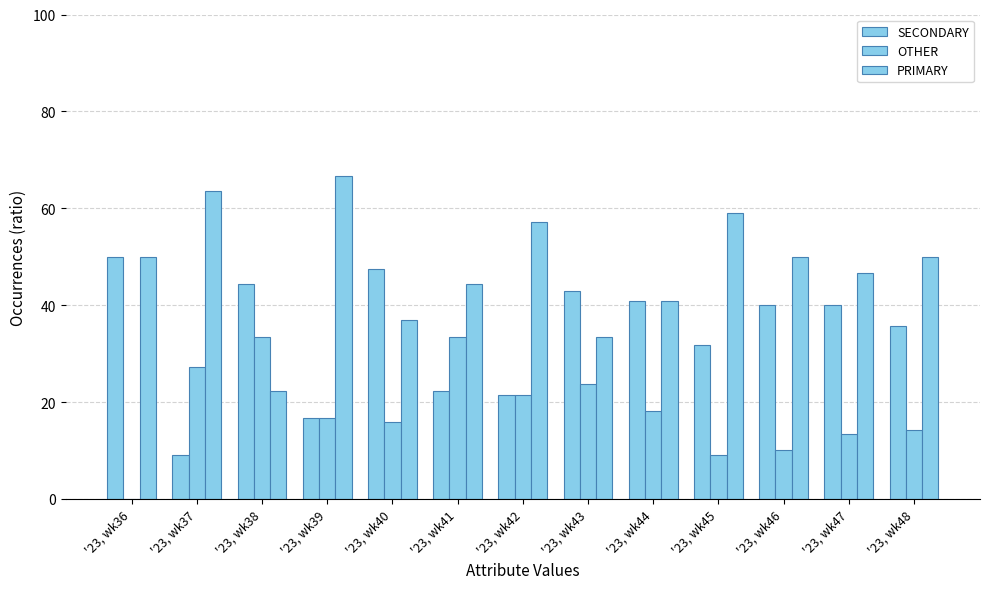

What is the lowest value of the SECONDARY series?

9.1